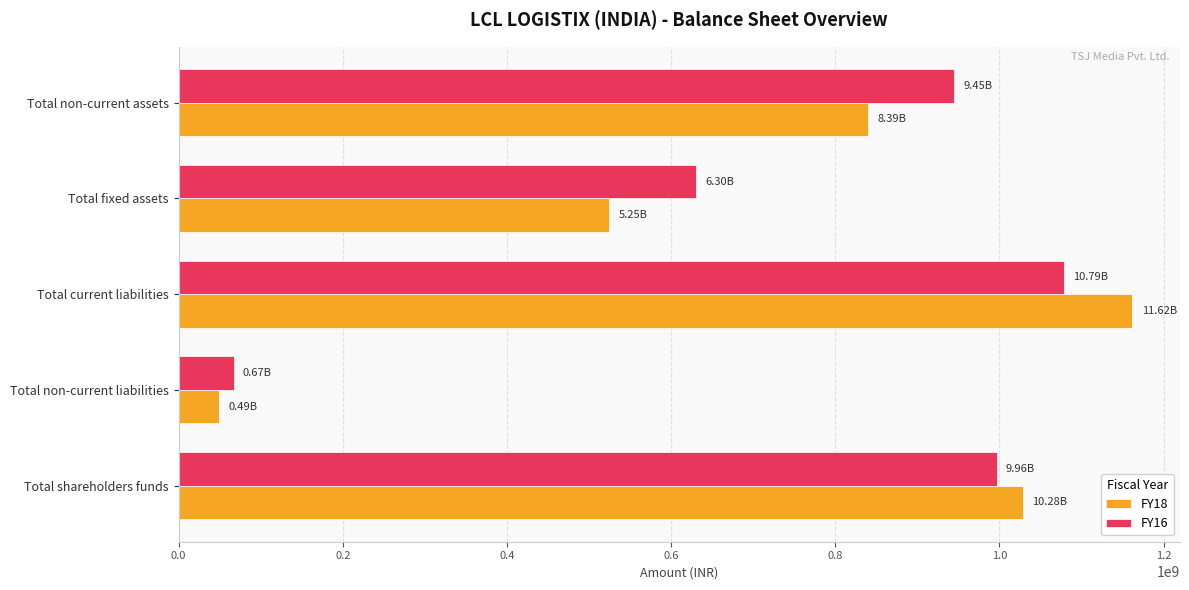

What is the average value of the FY16 series?

743533549